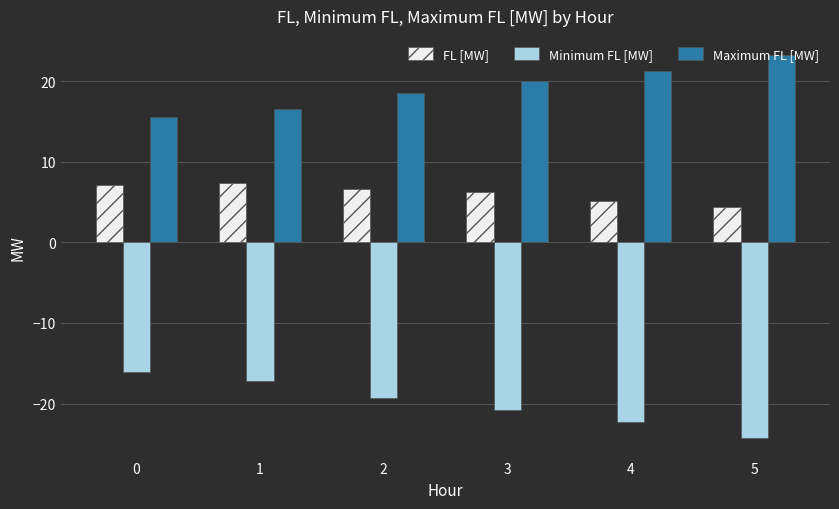

Reading left to right, list all the values displayed in this chart.

FL [MW]: 0=7.1	1=7.4	2=6.6	3=6.2	4=5.1	5=4.3
Minimum FL [MW]: 0=-16.1	1=-17.2	2=-19.3	3=-20.9	4=-22.3	5=-24.3
Maximum FL [MW]: 0=15.5	1=16.6	2=18.6	3=20.0	4=21.3	5=23.2